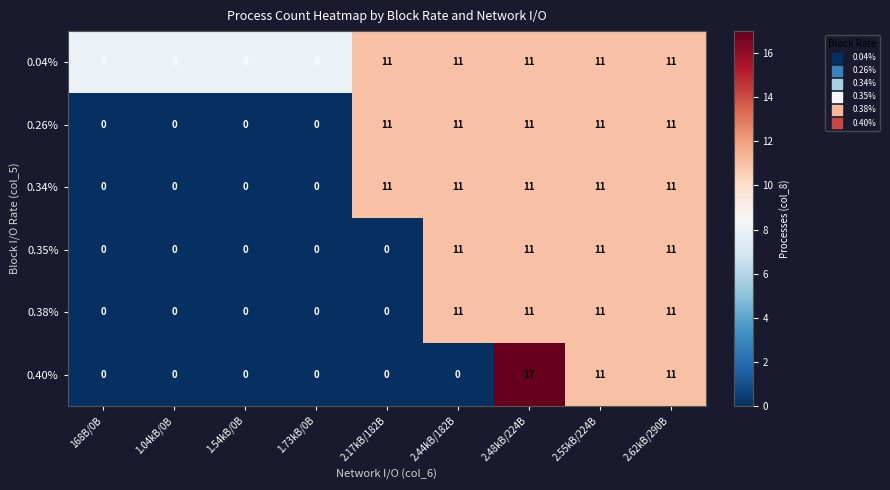

What is the total value across all series at 1.73kB/0B?

8